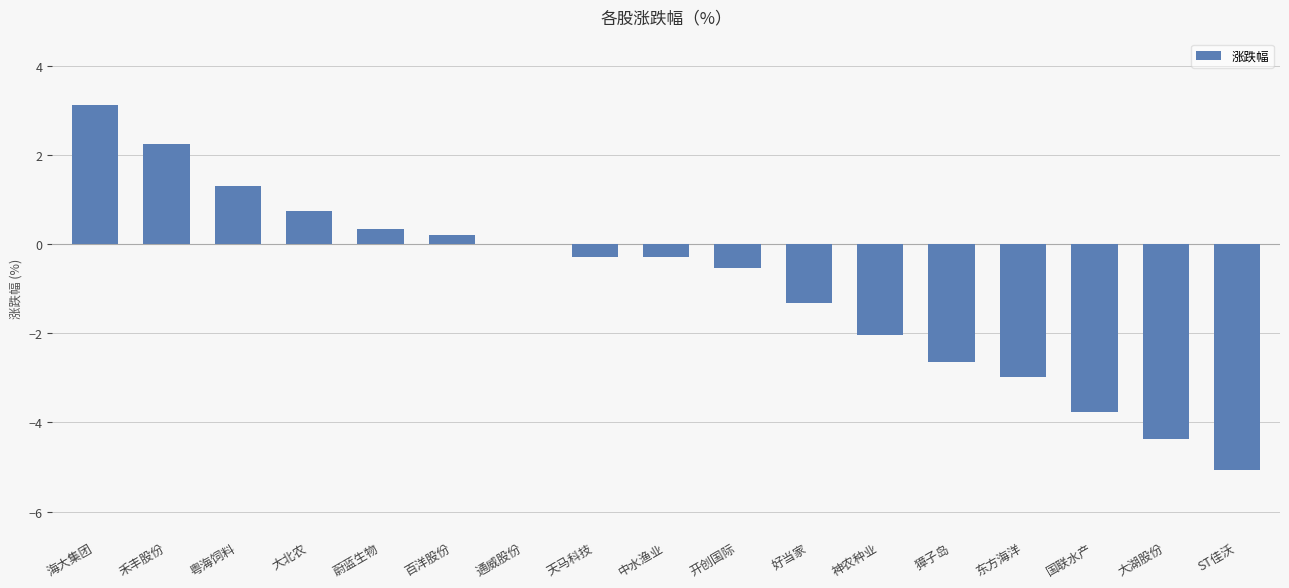

What is the greatest value displayed?

3.1